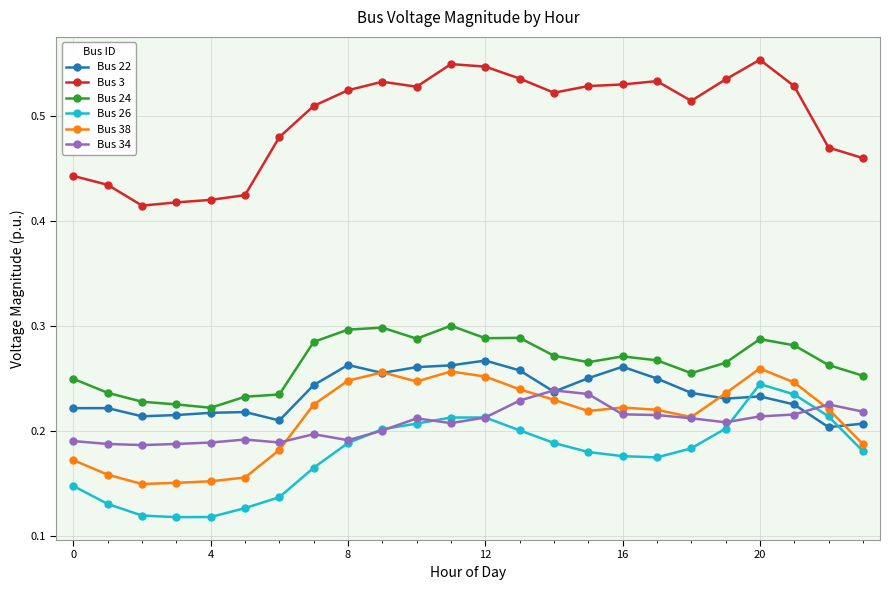

Count the Bus 26 values in the range 0 to 1.

24